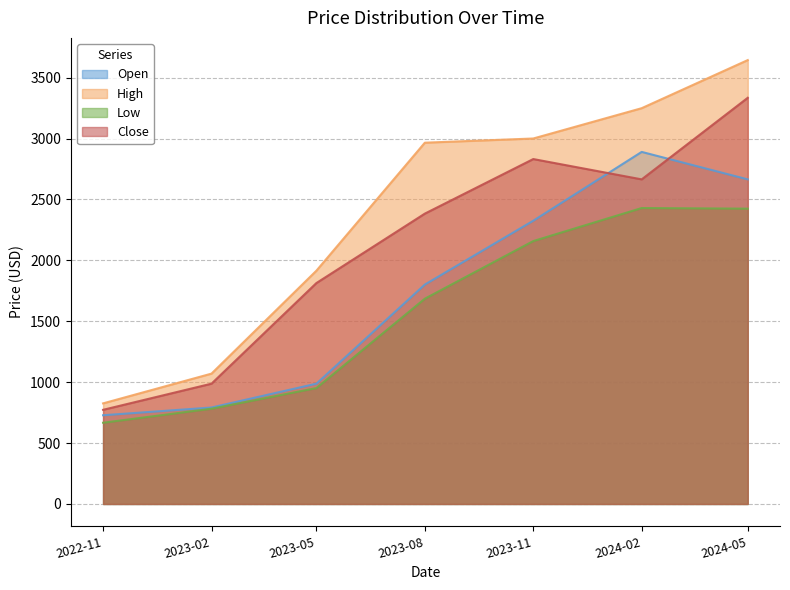

What is the minimum value shown in the chart?

666.8